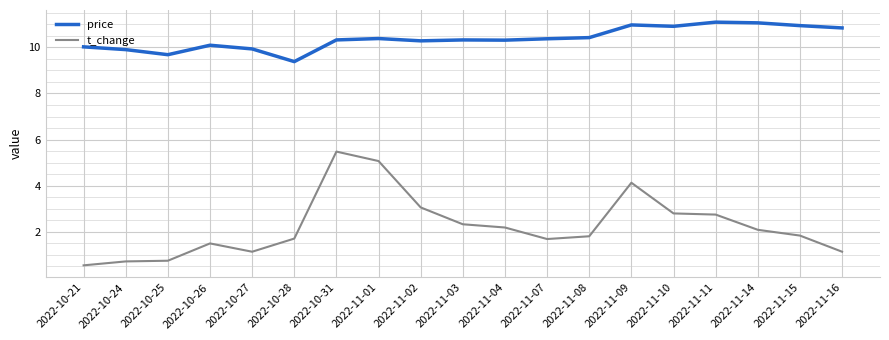

How many values in the t_change series are below 1?

3